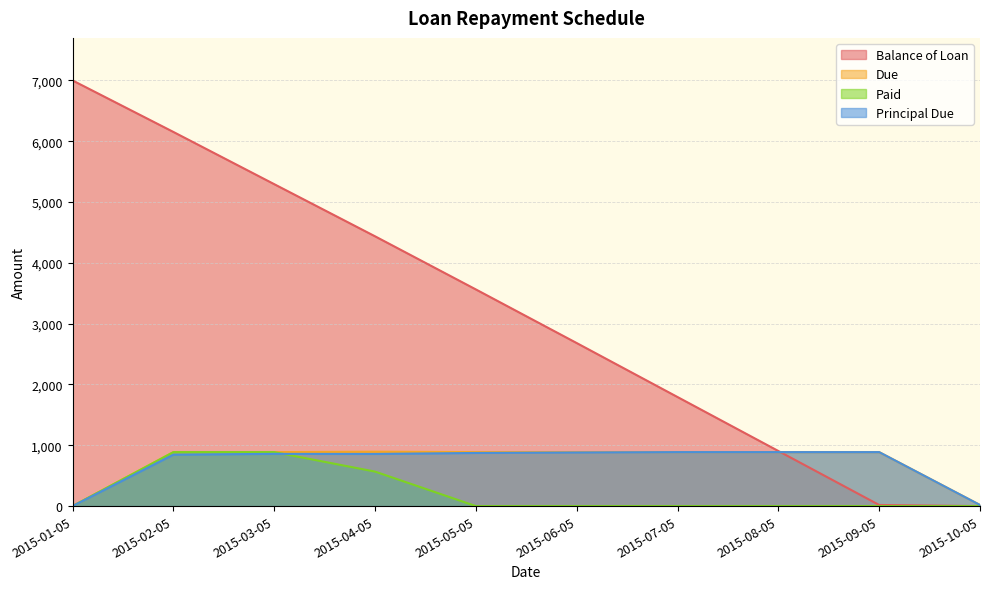

What is the spread (max minus min) of values at 2015-08-05?

906.0